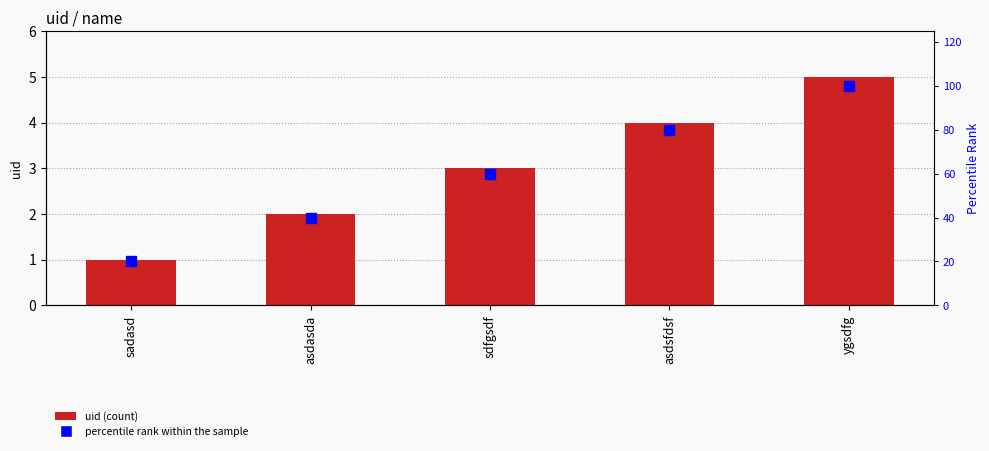

At which category is the sum across all series the highest?

ygsdfg